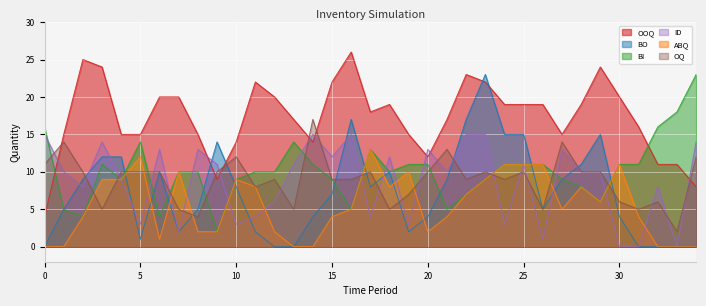

True or false: ABQ has a value of 0 at 33.

True